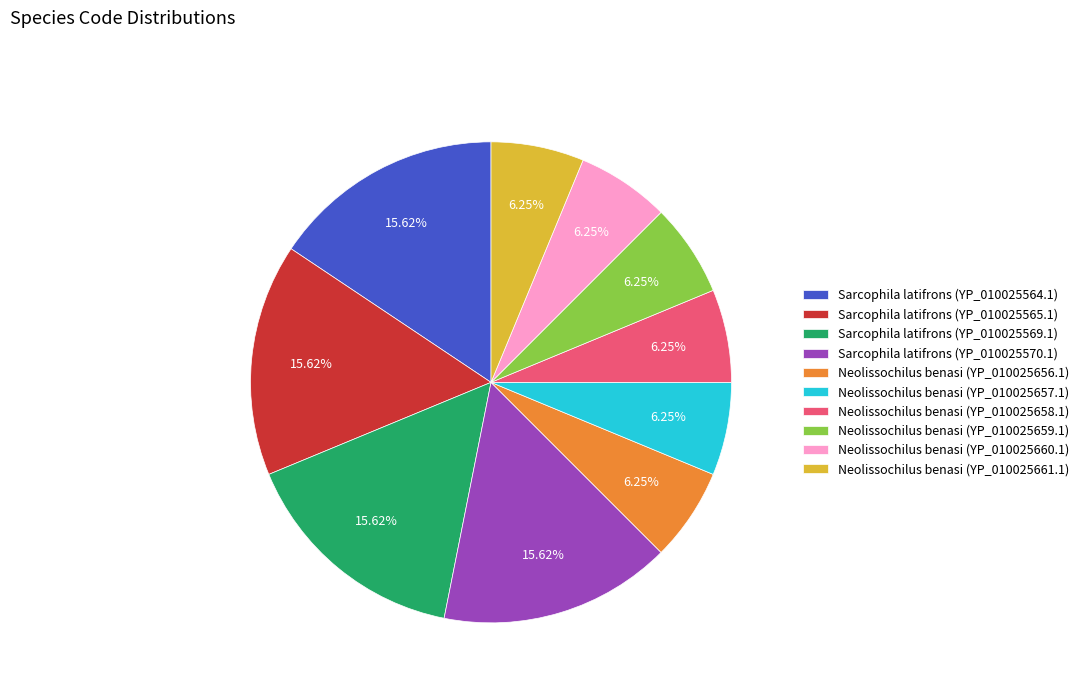

The Neolissochilus benasi (YP_010025656.1) slice represents 14% of the pie. True or false?

False